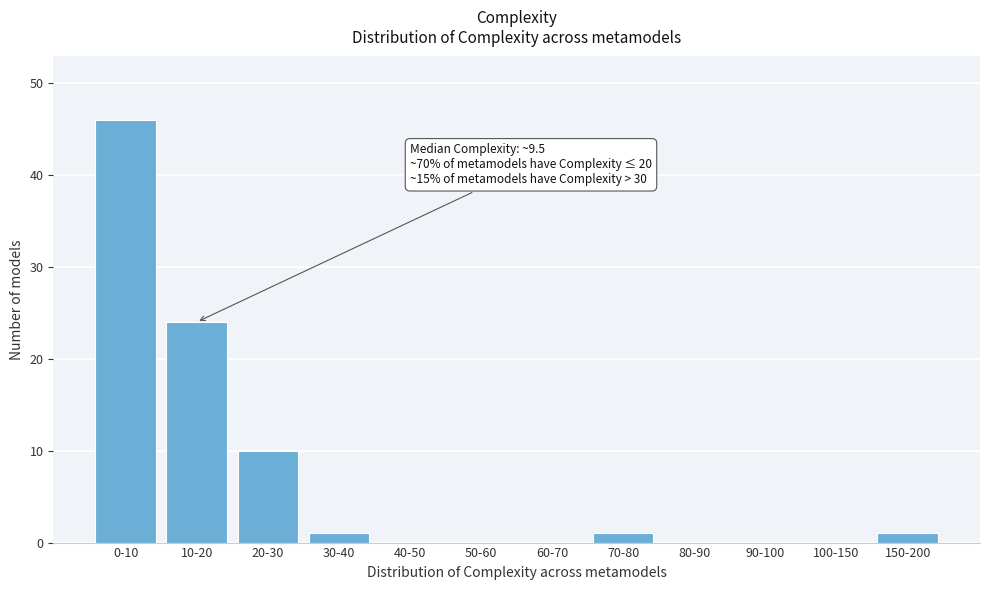

Reading left to right, extract all data points from this chart.

0-10=46	10-20=24	20-30=10	30-40=1	40-50=0	50-60=0	60-70=0	70-80=1	80-90=0	90-100=0	100-150=0	150-200=1